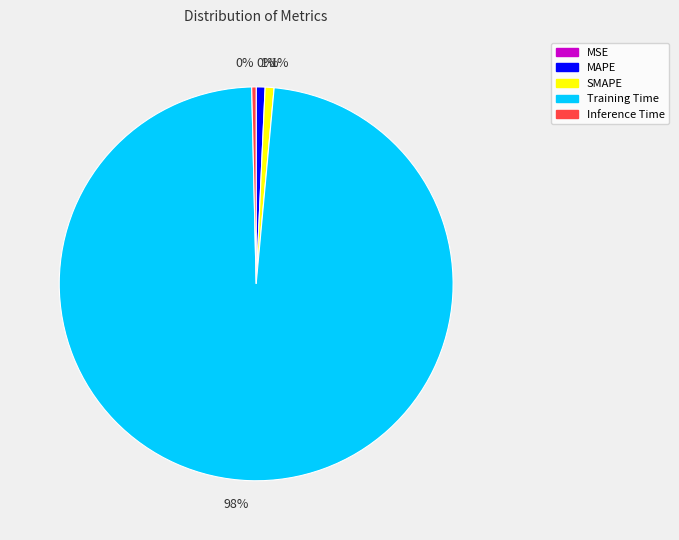

To the nearest percent, what is the average slice percentage?

20%